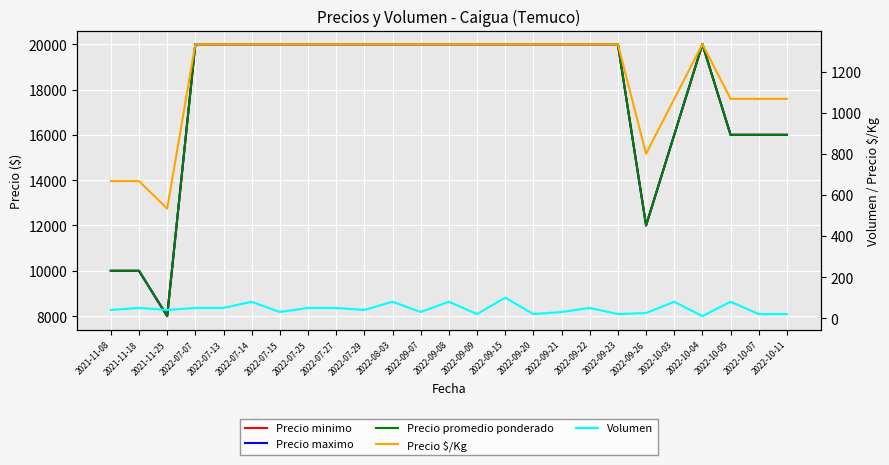

What are all the series names shown in the legend?

Precio minimo, Precio maximo, Precio promedio ponderado, Precio $/Kg, Volumen